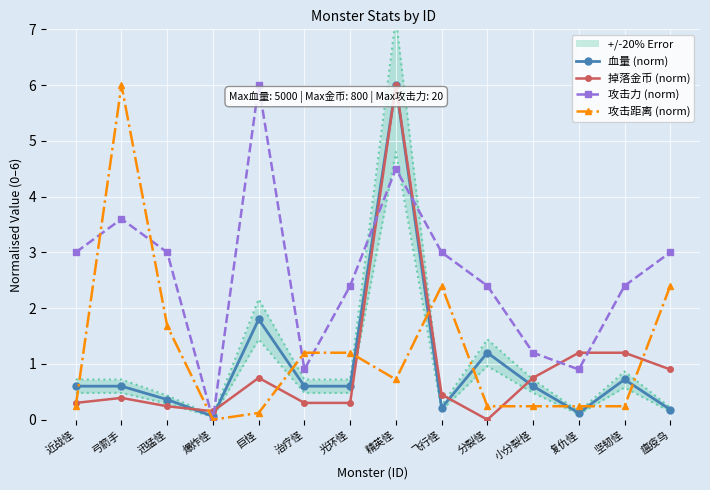

Reading left to right, transcribe all the data shown in this chart.

血量 (norm): 近战怪=0.6	弓箭手=0.6	迅猛怪=0.4	爆炸怪=0.1	巨怪=1.8	治疗怪=0.6	光环怪=0.6	精英怪=6.0	飞行怪=0.2	分裂怪=1.2	小分裂怪=0.6	复仇怪=0.1	坚韧怪=0.7	瘟疫鸟=0.2
掉落金币 (norm): 近战怪=0.3	弓箭手=0.4	迅猛怪=0.2	爆炸怪=0.2	巨怪=0.8	治疗怪=0.3	光环怪=0.3	精英怪=6.0	飞行怪=0.4	分裂怪=0.0	小分裂怪=0.8	复仇怪=1.2	坚韧怪=1.2	瘟疫鸟=0.9
攻击力 (norm): 近战怪=3.0	弓箭手=3.6	迅猛怪=3.0	爆炸怪=0.0	巨怪=6.0	治疗怪=0.9	光环怪=2.4	精英怪=4.5	飞行怪=3.0	分裂怪=2.4	小分裂怪=1.2	复仇怪=0.9	坚韧怪=2.4	瘟疫鸟=3.0
攻击距离 (norm): 近战怪=0.2	弓箭手=6.0	迅猛怪=1.7	爆炸怪=0.0	巨怪=0.1	治疗怪=1.2	光环怪=1.2	精英怪=0.7	飞行怪=2.4	分裂怪=0.2	小分裂怪=0.2	复仇怪=0.2	坚韧怪=0.2	瘟疫鸟=2.4